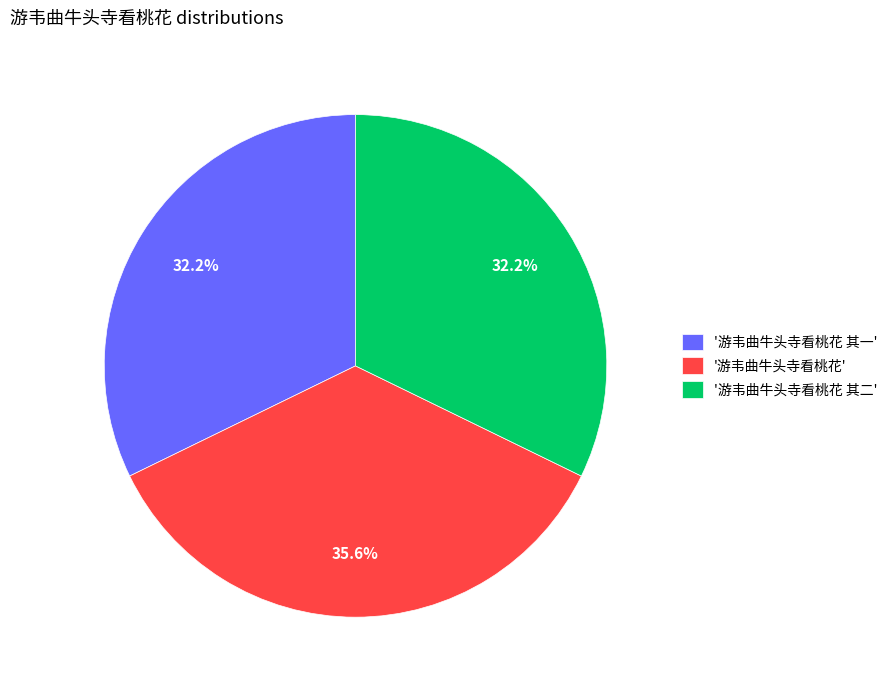

Does '游韦曲牛头寺看桃花 其一' account for over 50% of the chart?

No